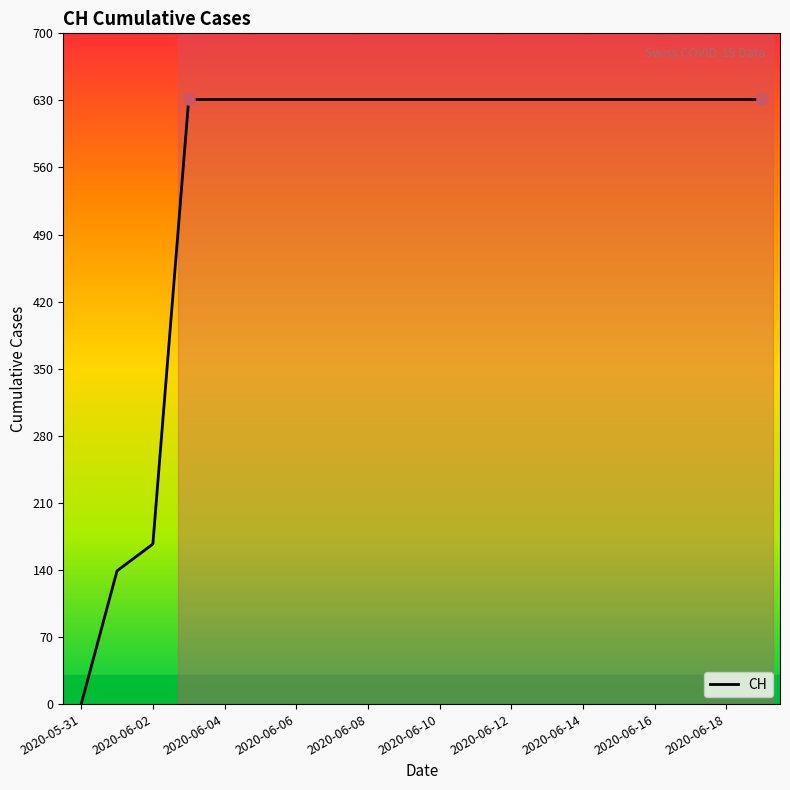

What is the difference between the maximum and minimum values?

631